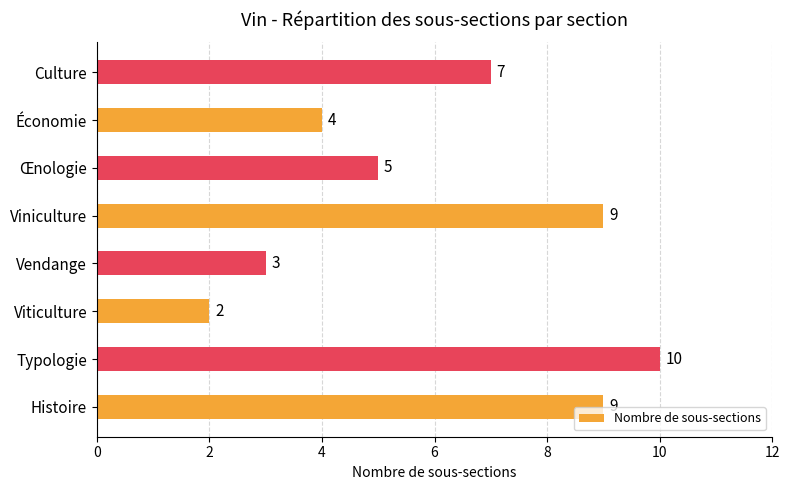

Reading bottom to top, extract all data points from this chart.

9	10	2	3	9	5	4	7